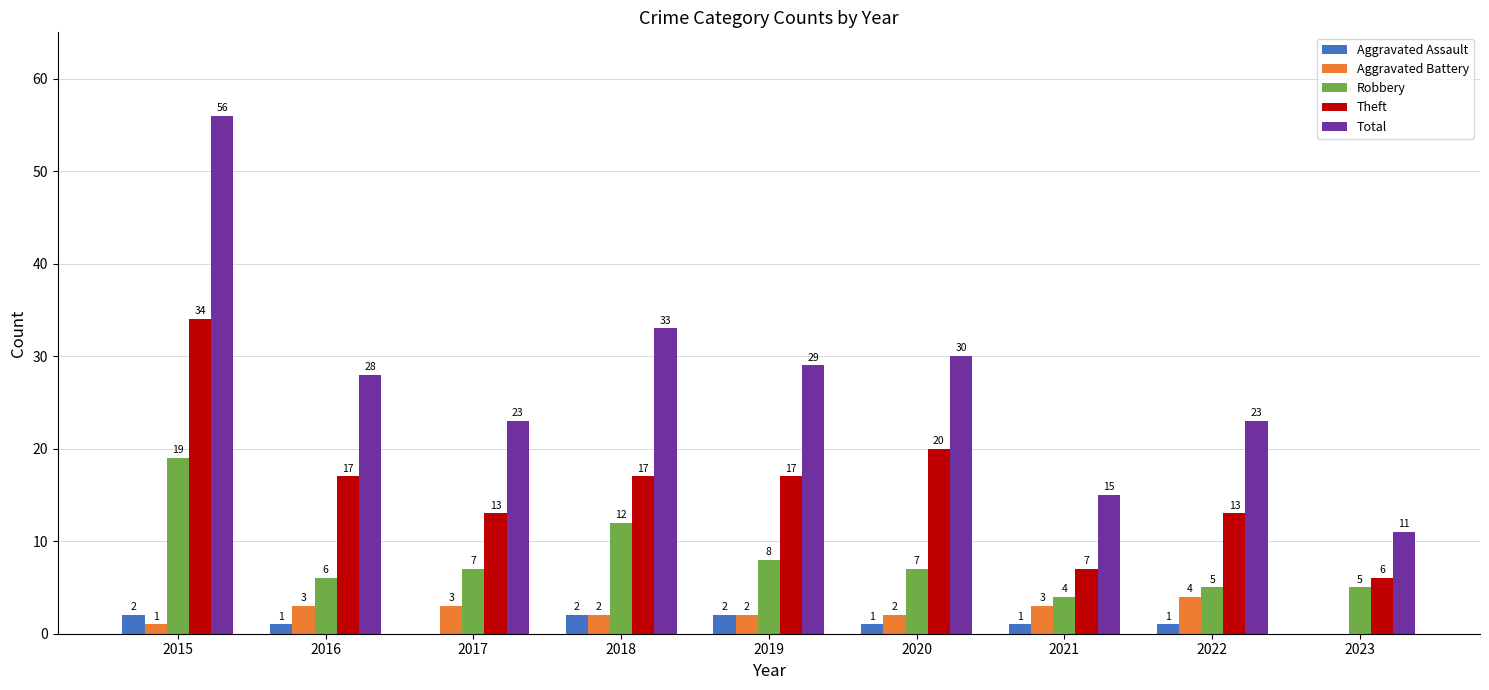

Between 2017 and 2023, which series saw the biggest shift?

Total